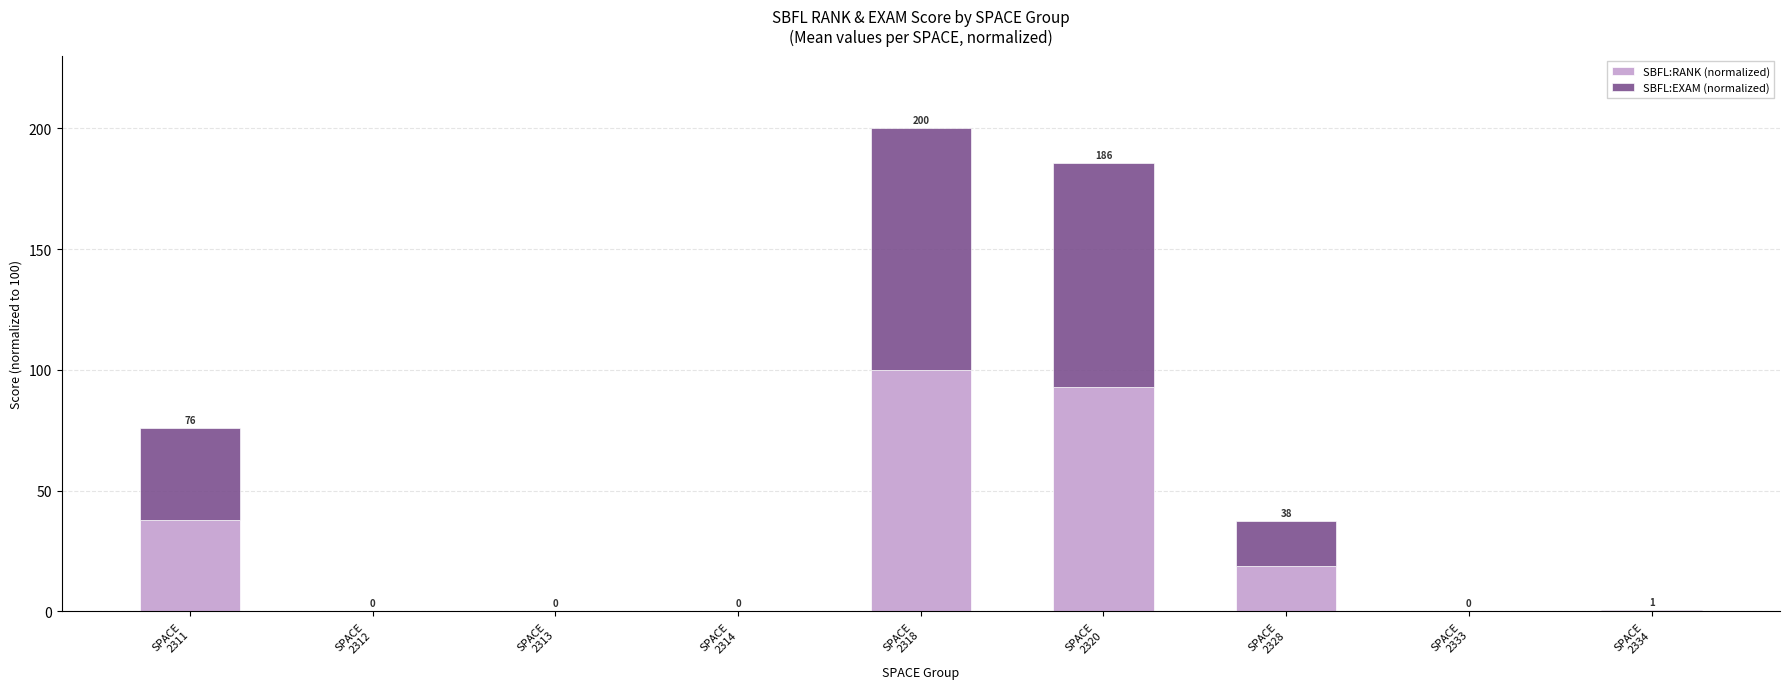

What is the total value across all series at SPACE
2318?

200.0